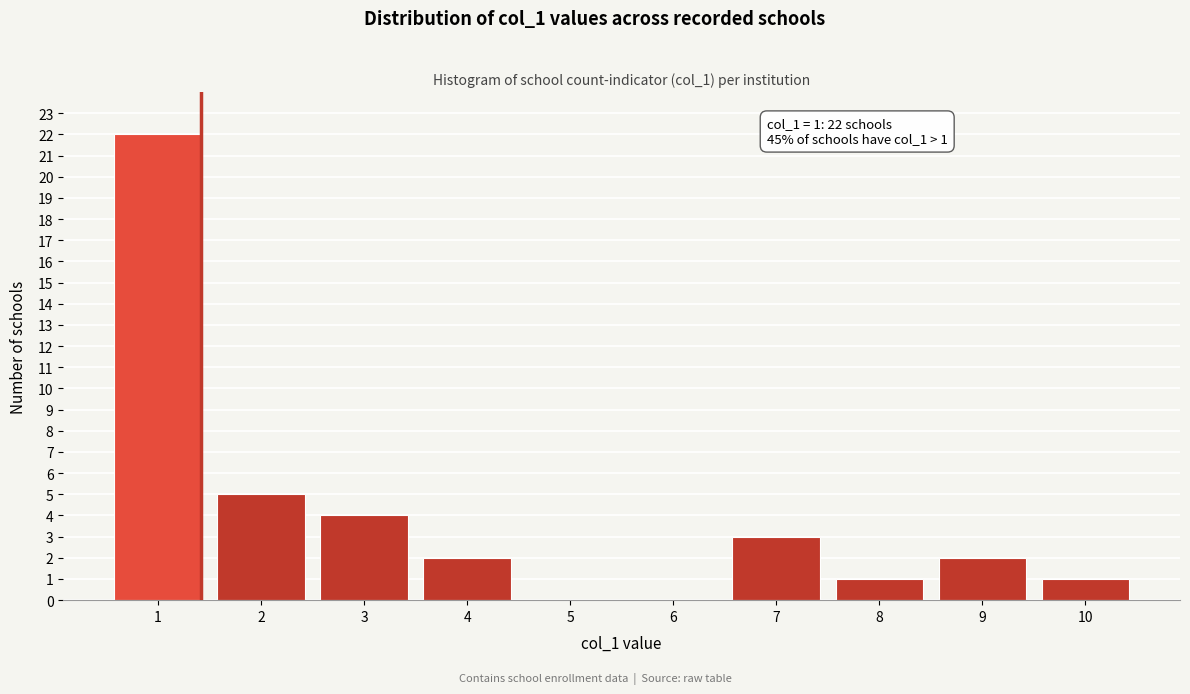

Reading left to right, what are all the values shown in this chart?

1=22	2=5	3=4	4=2	5=0	6=0	7=3	8=1	9=2	10=1